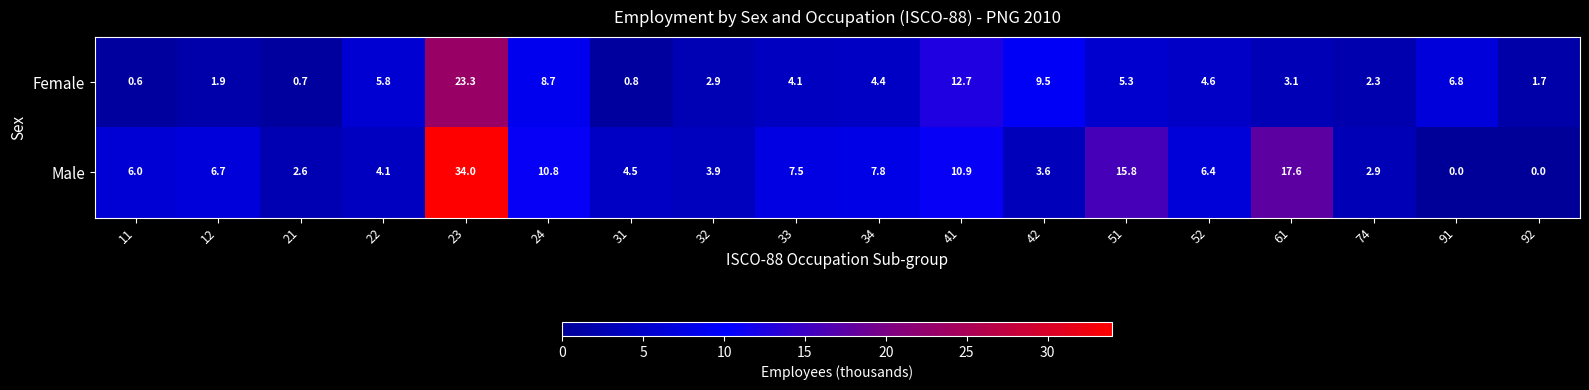

Rank the series by their maximum value, from highest to lowest.

Male, Female